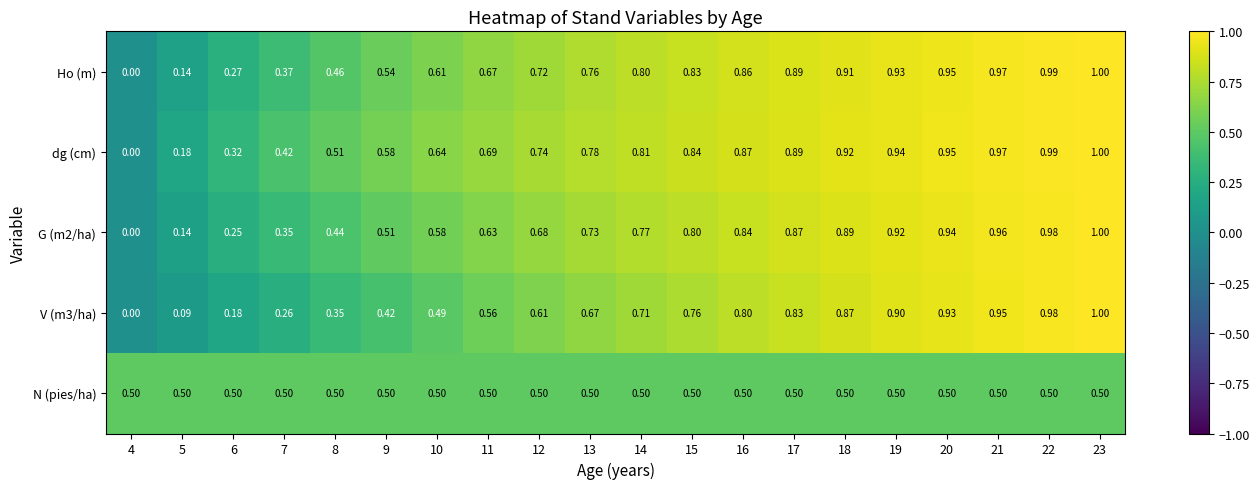

Is the value of N (pies/ha) at 6 greater than the value of Ho (m) at 16?

No